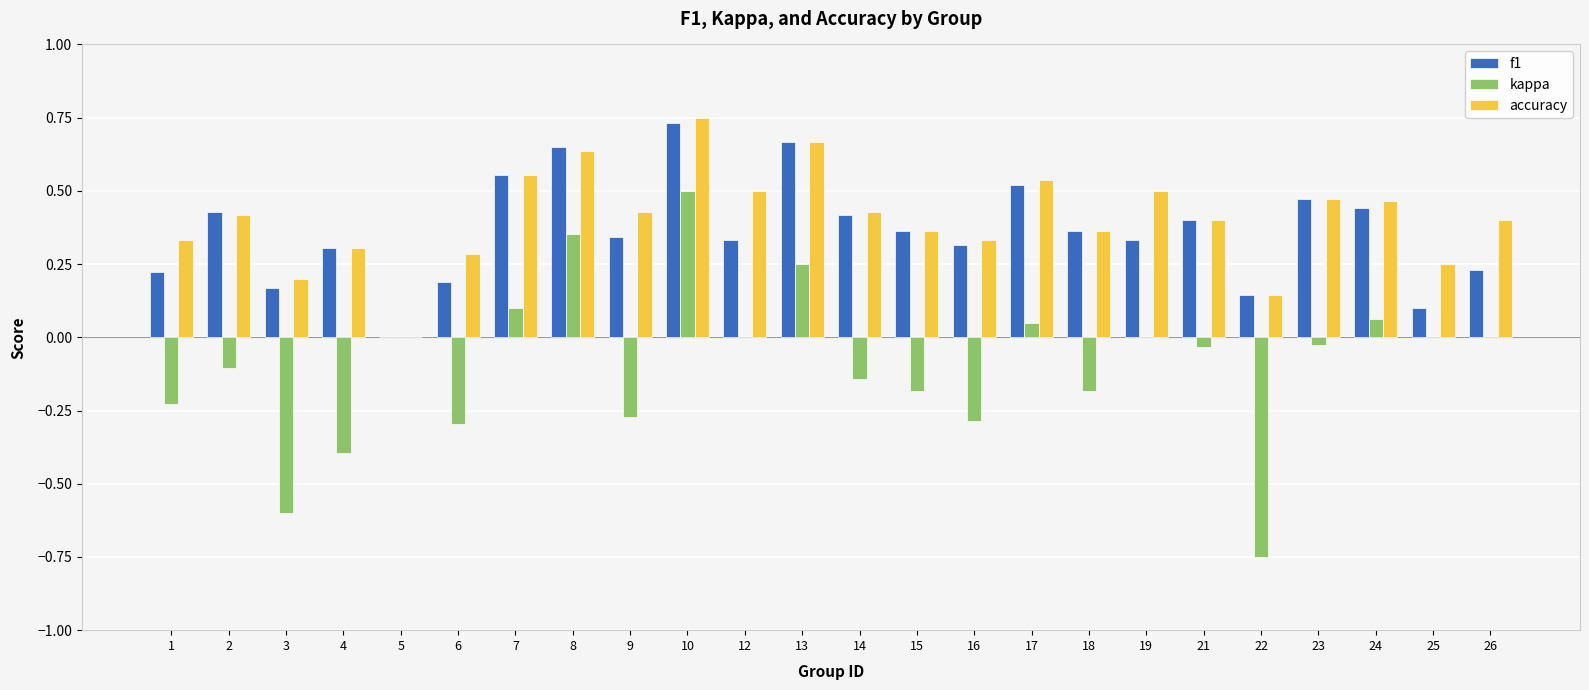

Which series has the largest total across all categories?

accuracy